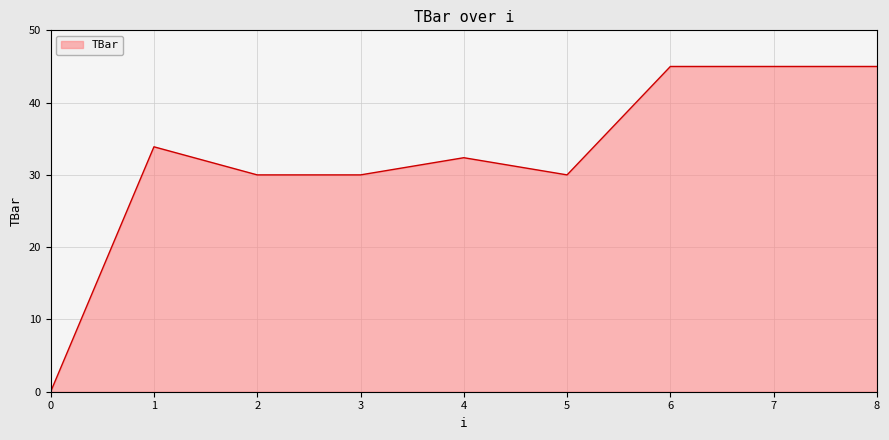

What is the difference between the second highest and minimum values?

45.0